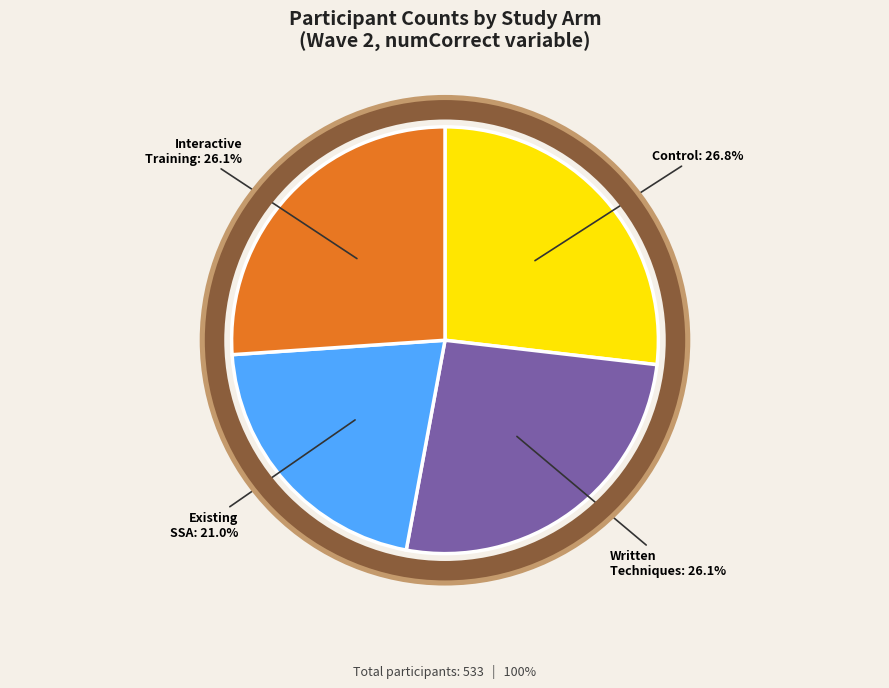

Does any single category account for the majority?

No